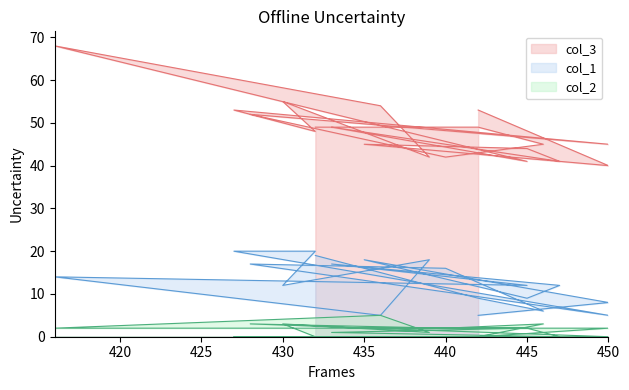

The col_3 series shows 86 at 442. True or false?

False